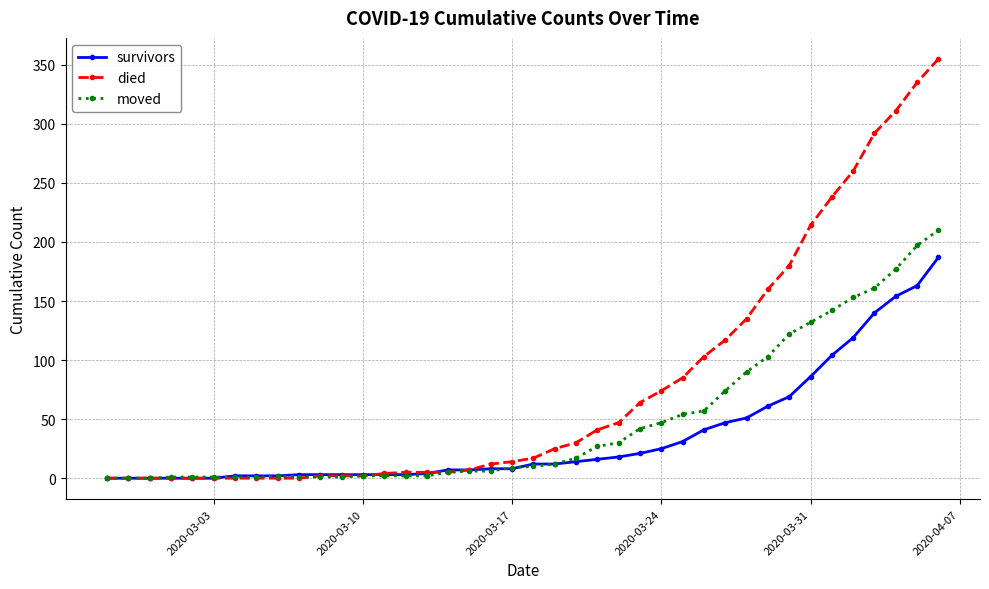

How many data points in died are less than 17?

20